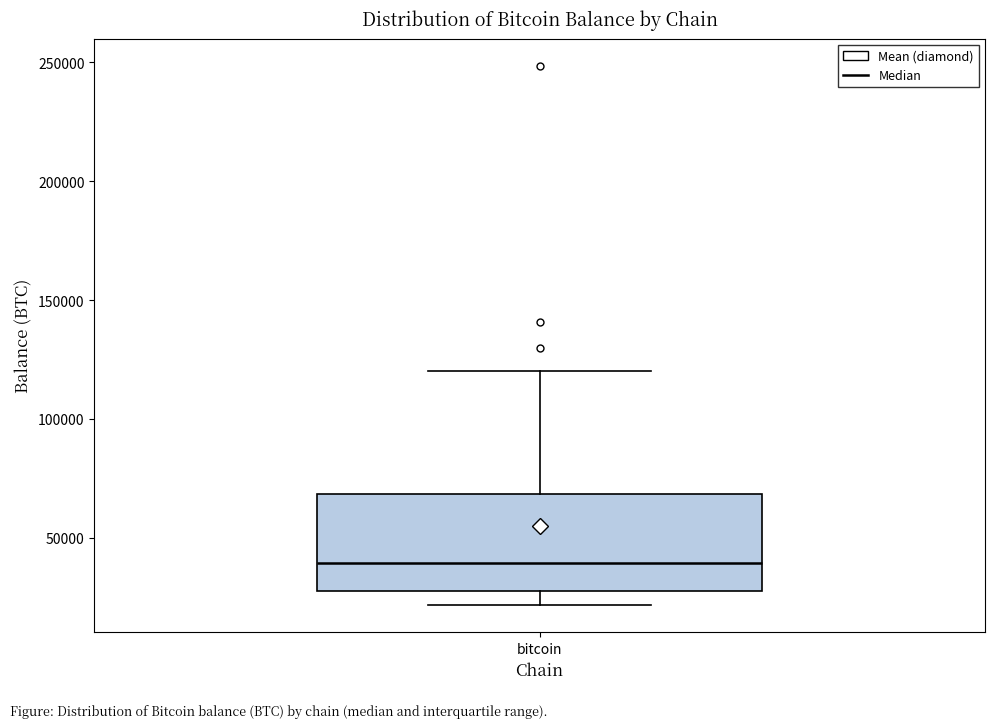

Transcribe this box plot: give where the median line is, the range the box spans, and where the two whiskers end, as read against the y-axis. The values are not printed on the chart, so give them approximately, as read against the axis.

median 40000, box 30000 to 70000, whiskers 20000 to 120000